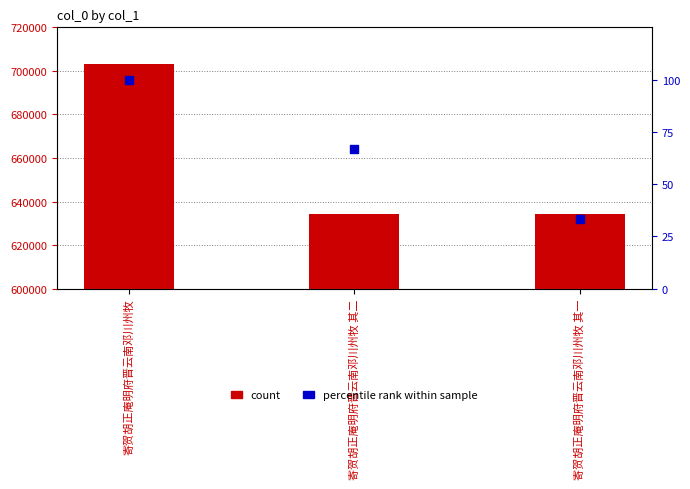

Is the value of col_0 at 寄贺胡正庵明府晋云南邓川州牧 其一 greater than the value of percentile rank within series at 寄贺胡正庵明府晋云南邓川州牧?

Yes